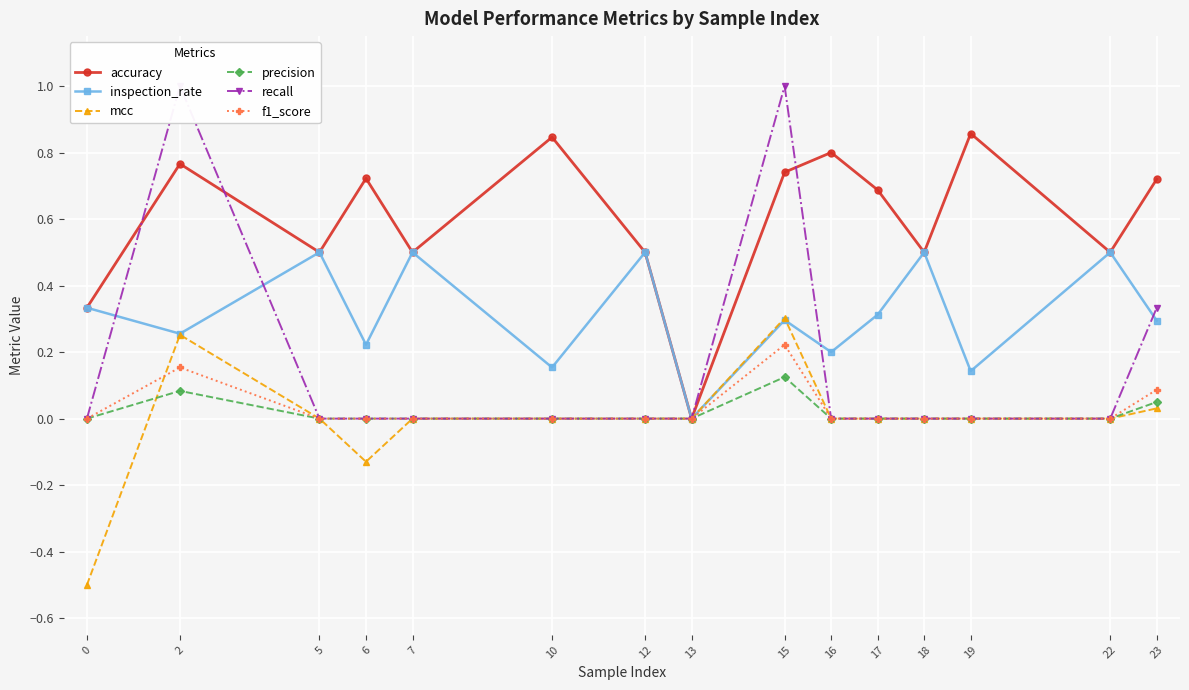

Reading left to right, extract all data points from this chart.

accuracy: 0.3	0.8	0.5	0.7	0.5	0.8	0.5	0.0	0.7	0.8	0.7	0.5	0.9	0.5	0.7
inspection_rate: 0.3	0.3	0.5	0.2	0.5	0.2	0.5	0.0	0.3	0.2	0.3	0.5	0.1	0.5	0.3
mcc: -0.5	0.3	0.0	-0.1	0.0	0.0	0.0	0.0	0.3	0.0	0.0	0.0	0.0	0.0	0.0
precision: 0.0	0.1	0.0	0.0	0.0	0.0	0.0	0.0	0.1	0.0	0.0	0.0	0.0	0.0	0.1
recall: 0.0	1.0	0.0	0.0	0.0	0.0	0.0	0.0	1.0	0.0	0.0	0.0	0.0	0.0	0.3
f1_score: 0.0	0.2	0.0	0.0	0.0	0.0	0.0	0.0	0.2	0.0	0.0	0.0	0.0	0.0	0.1